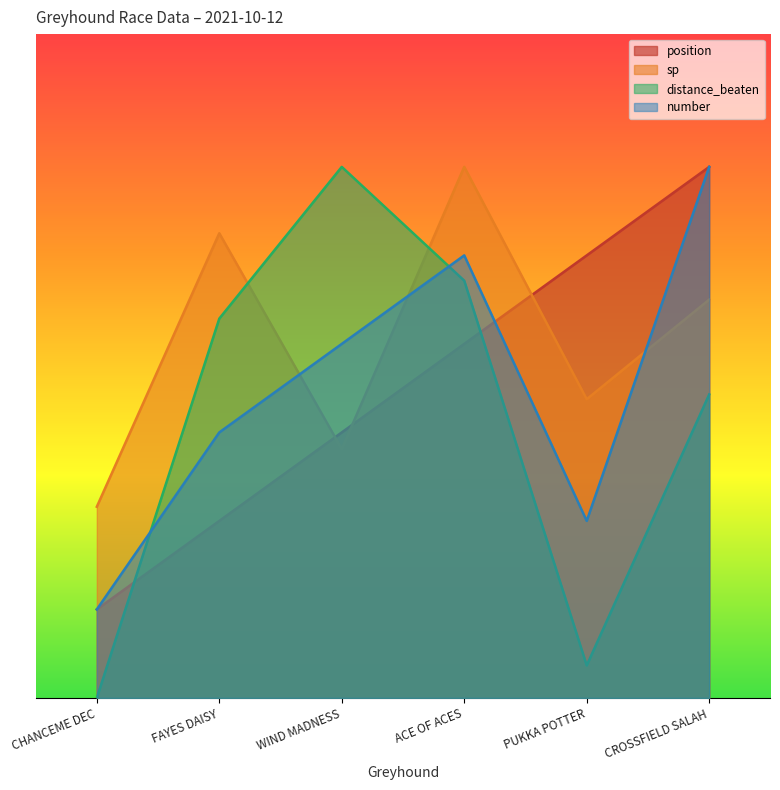

What is the sum of the position values at ACE OF ACES and CHANCEME DEC?

6.7